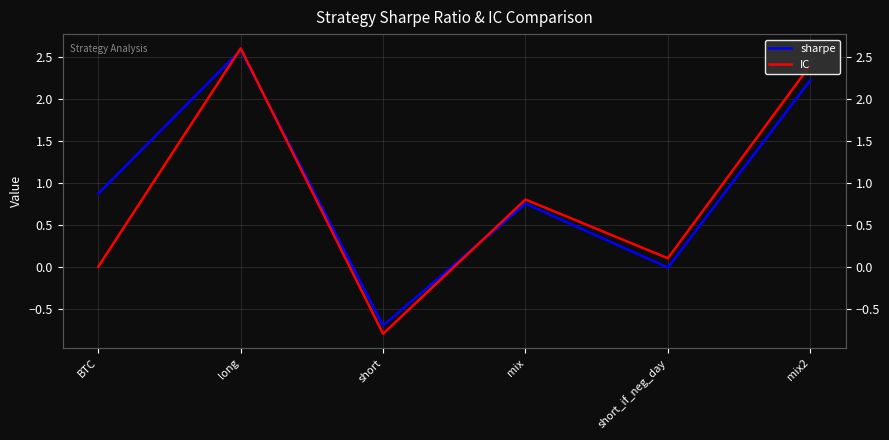

Reading left to right, list all the values displayed in this chart.

sharpe: BTC=0.9	long=2.6	short=-0.7	mix=0.8	short_if_neg_day=-0.0	mix2=2.2
IC: BTC=0.0	long=2.6	short=-0.8	mix=0.8	short_if_neg_day=0.1	mix2=2.4